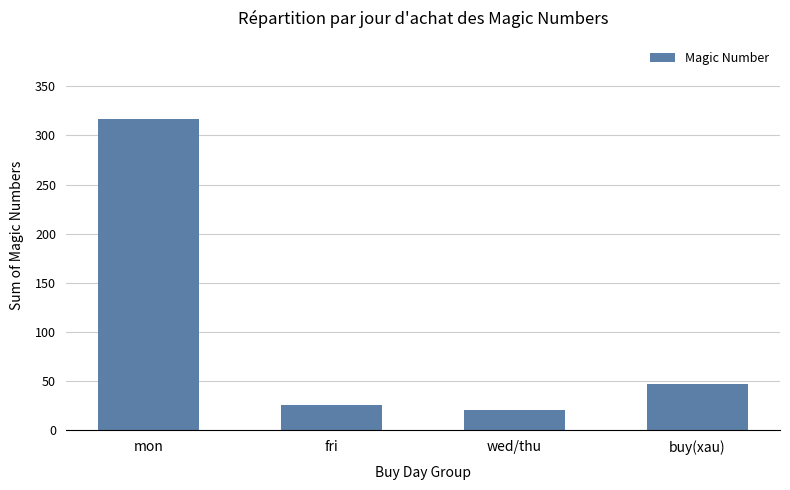

How many bars are there in total?

4